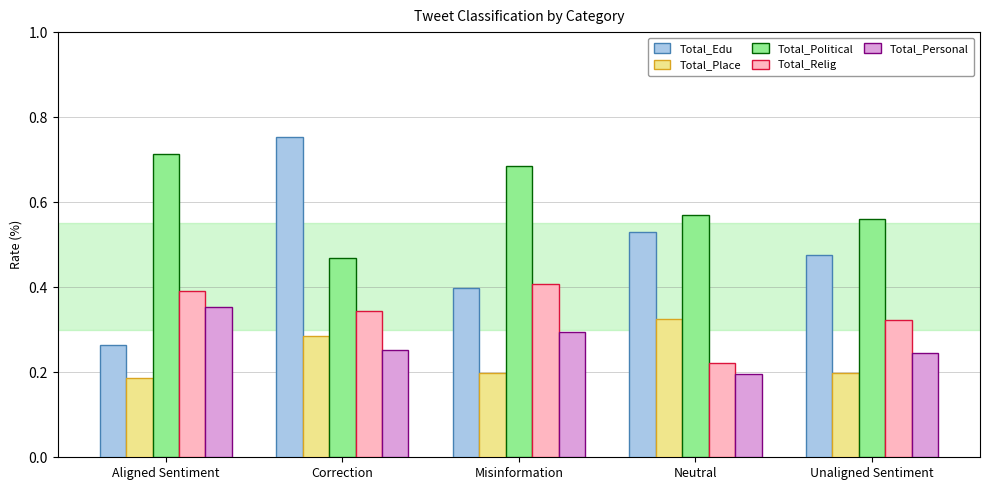

At which label does Total_Relig reach its peak?

Misinformation